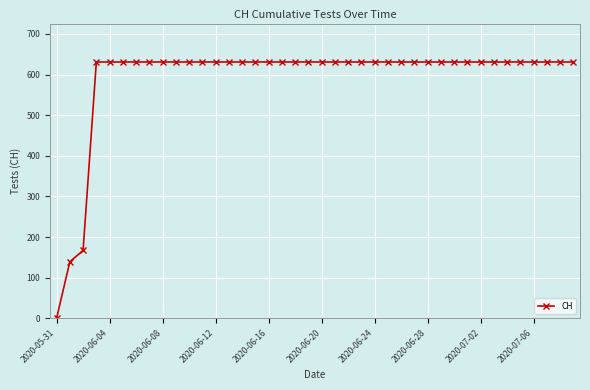

What is the value of the 20th point from the left?

631